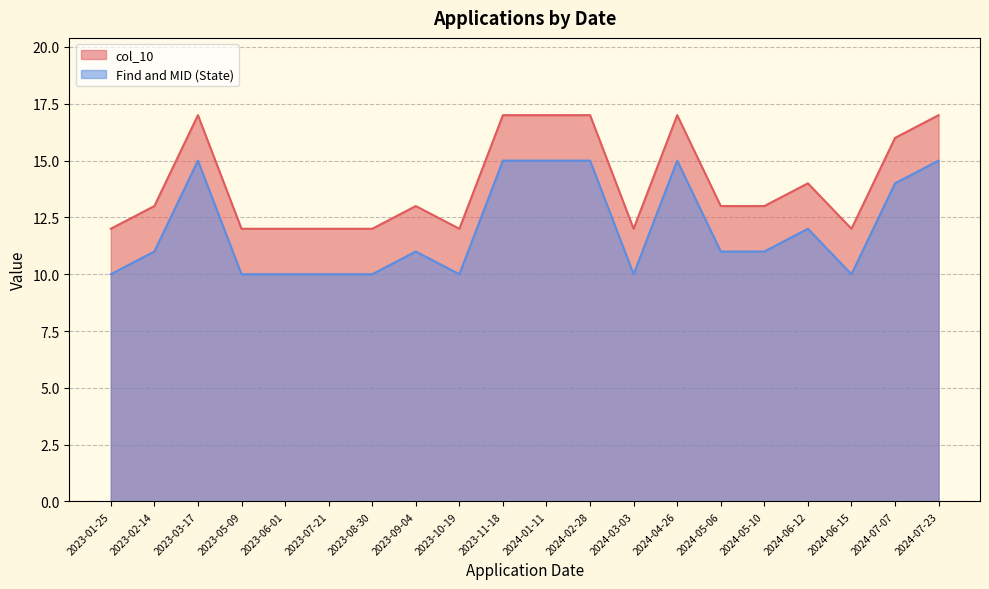

What is the value of the Find and MID (State) point at the 9th from the left?

10